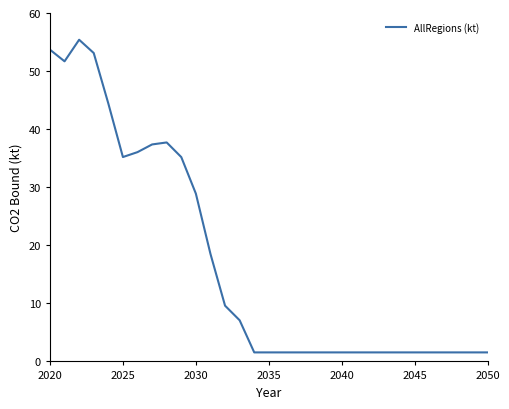

What is the difference between the maximum and minimum values?

53.8